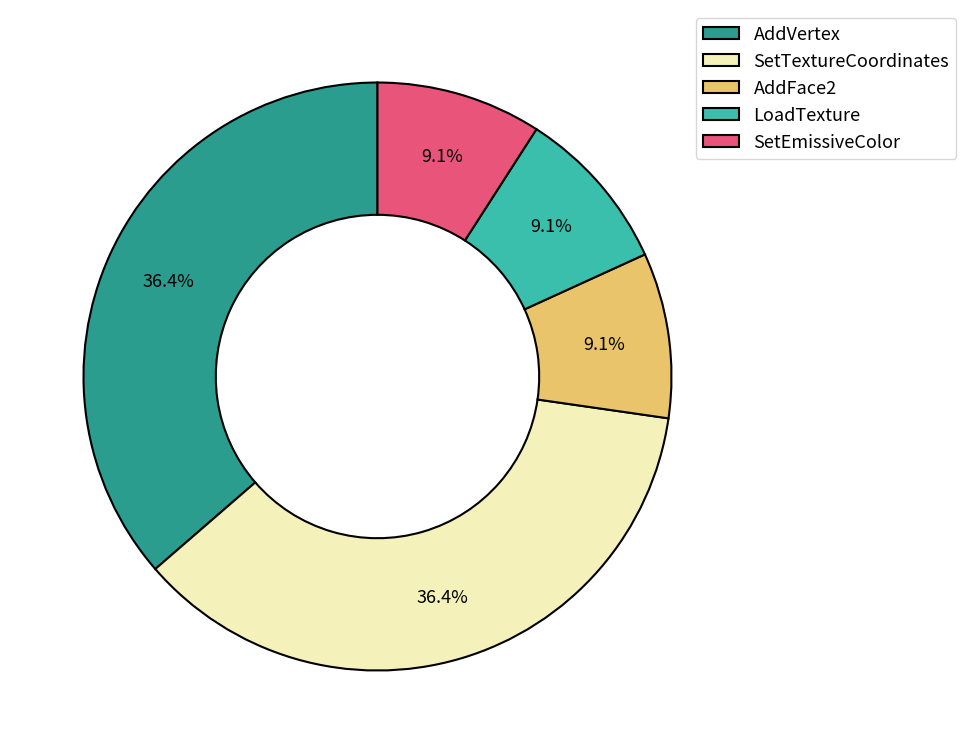

Approximately how many times larger is the value at AddFace2 compared to LoadTexture?

1.0